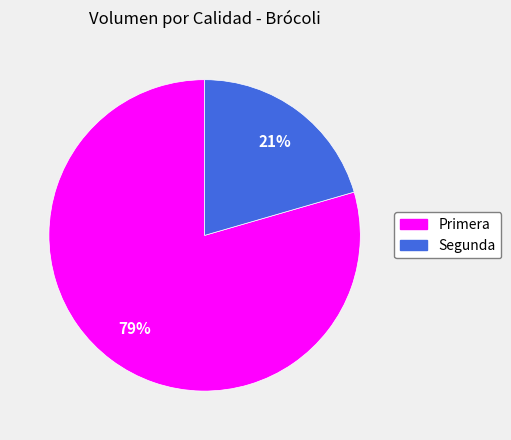

Do Primera and Segunda together represent more than half of the pie?

Yes